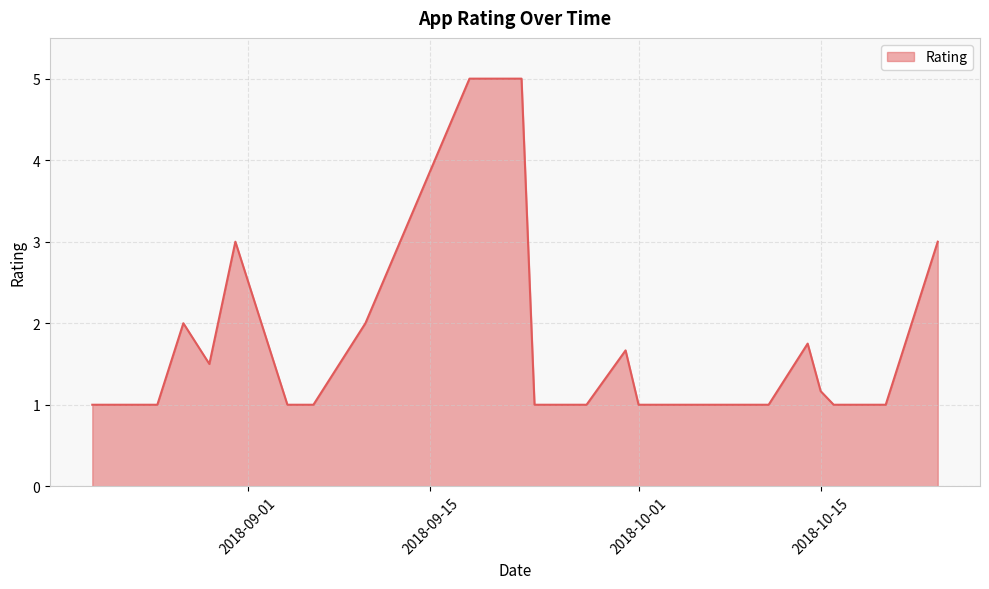

What is the difference between the maximum and minimum values?

4.0